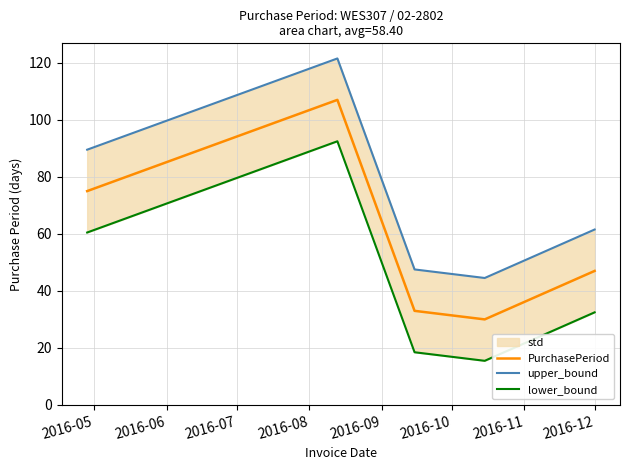

What is the minimum value for PurchasePeriod?

30